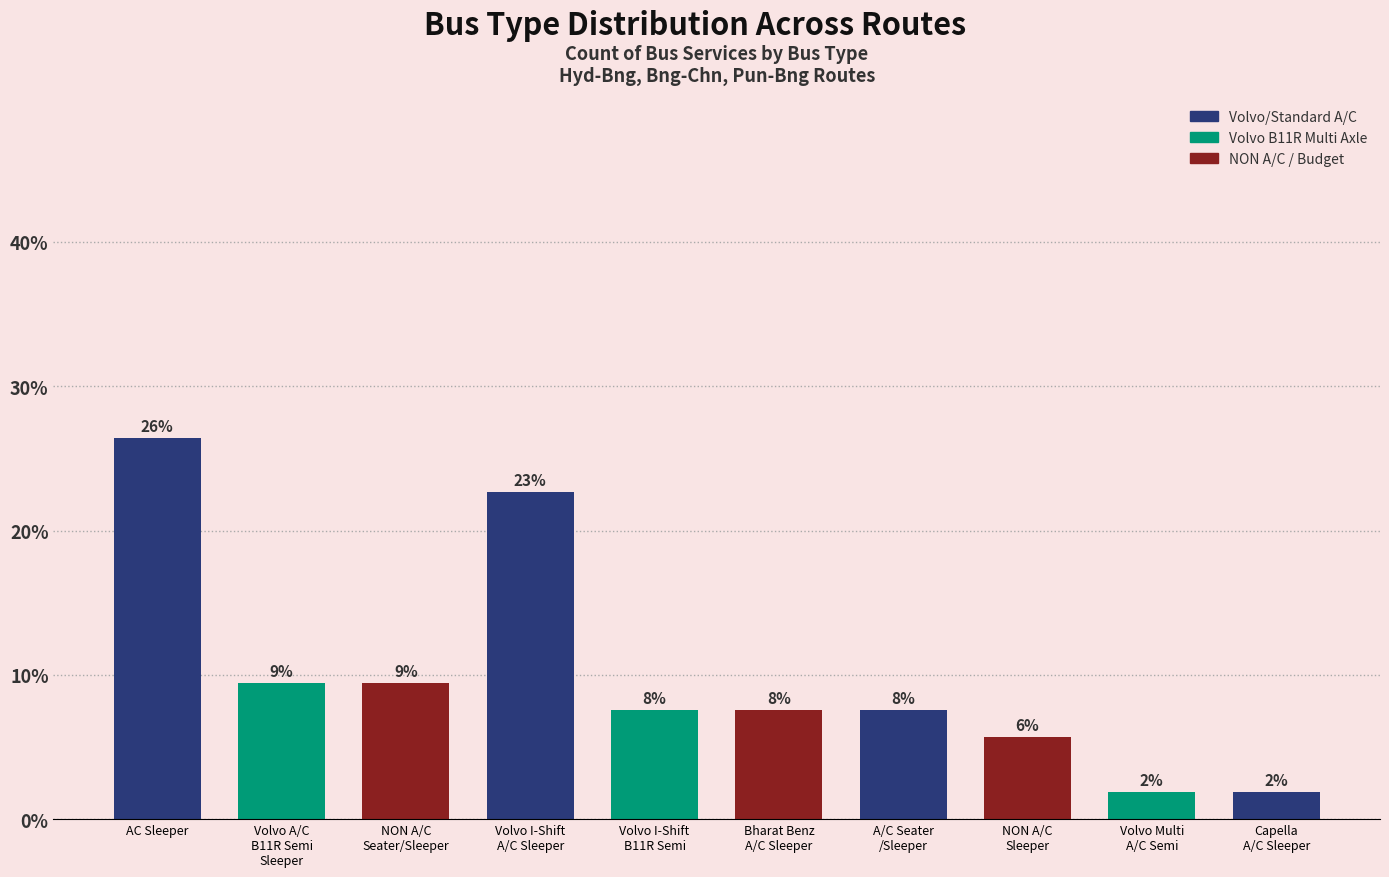

Are the bars horizontal?

No